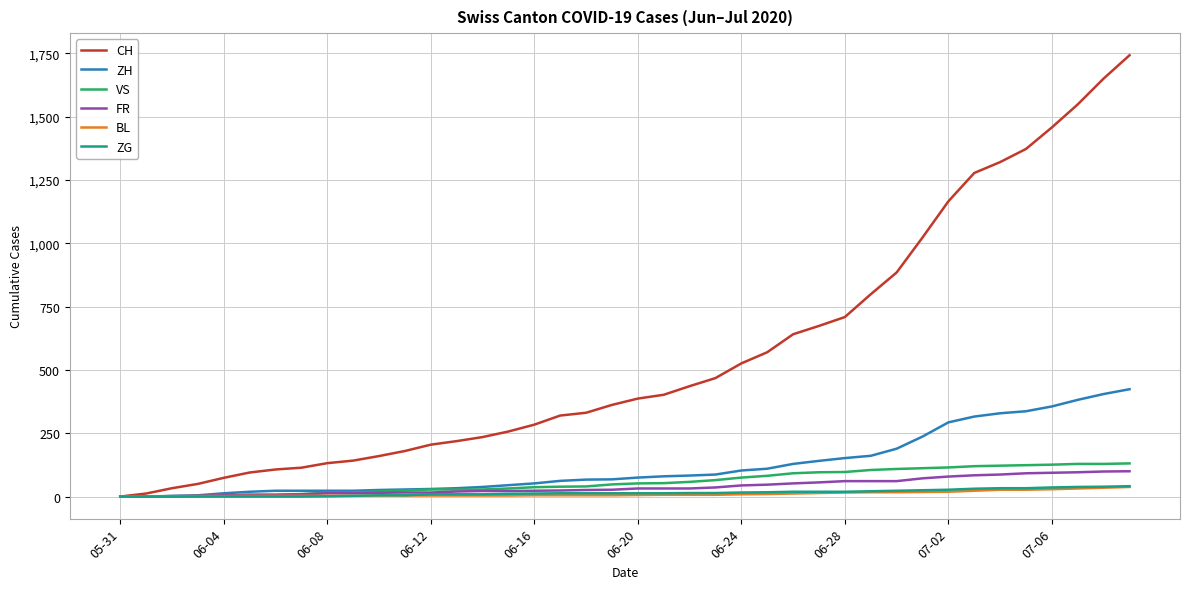

What is the maximum value shown in the chart?

1743